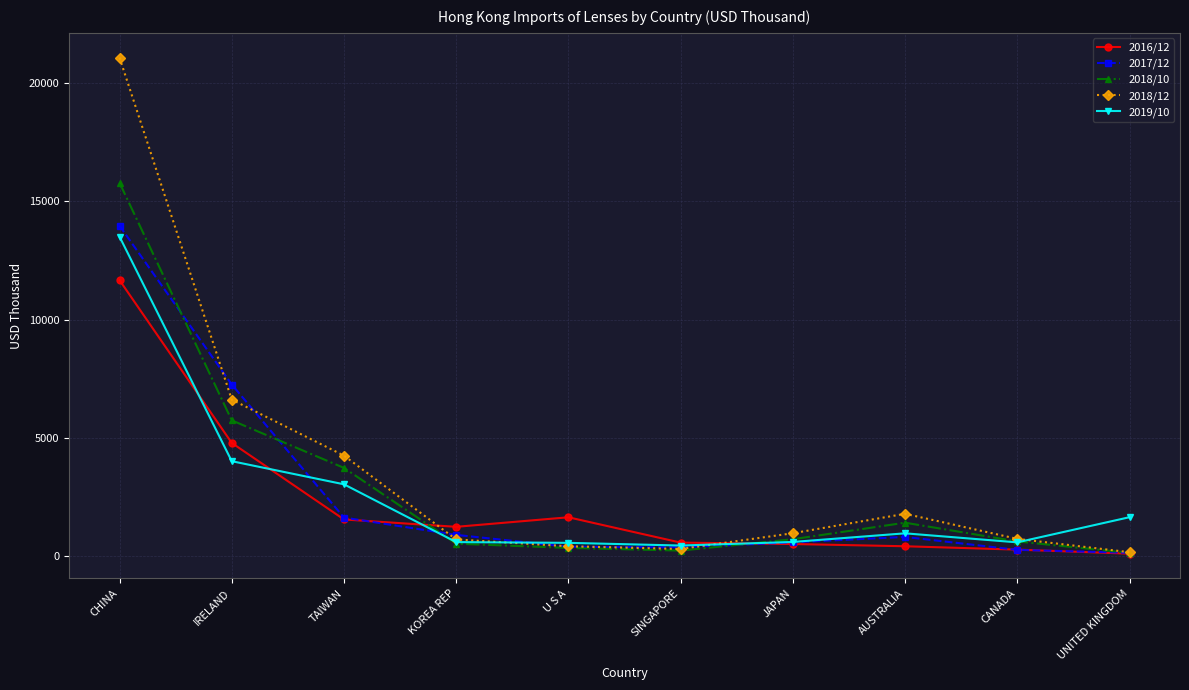

True or false: 2019/10 has a value of 1388.7 at IRELAND.

False